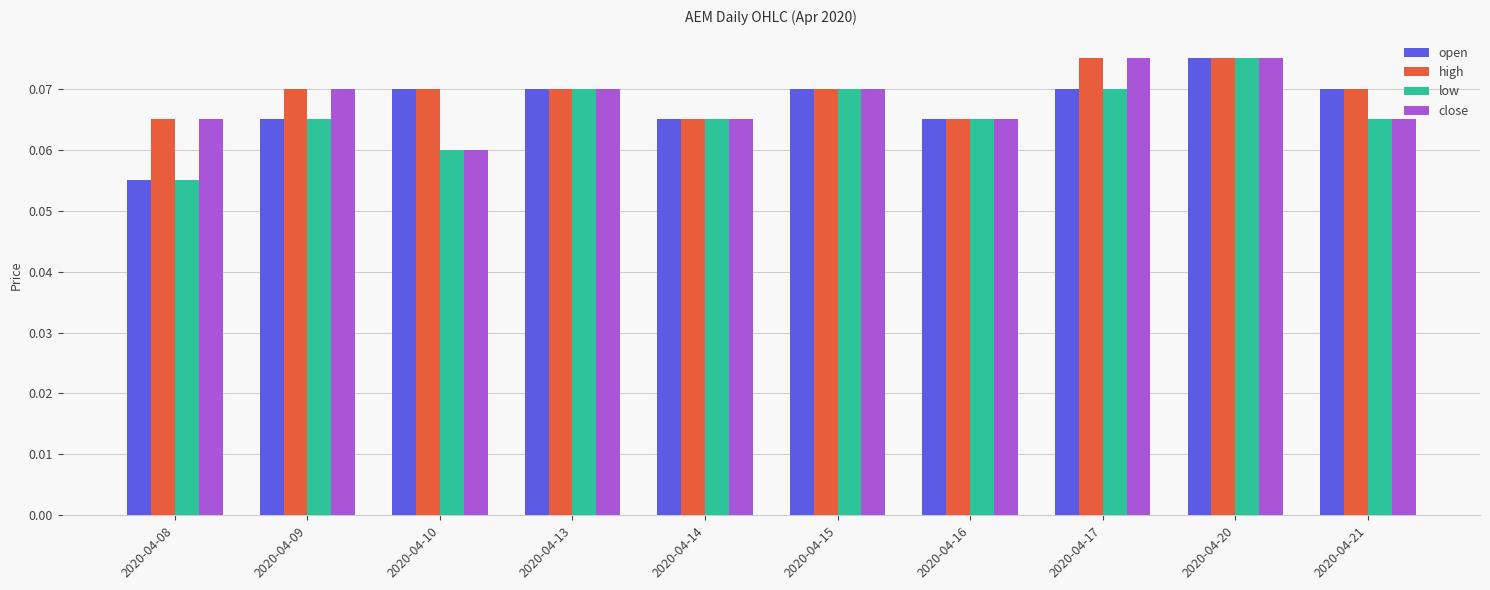

Is the value of low at 2020-04-08 greater than the value of close at 2020-04-16?

No